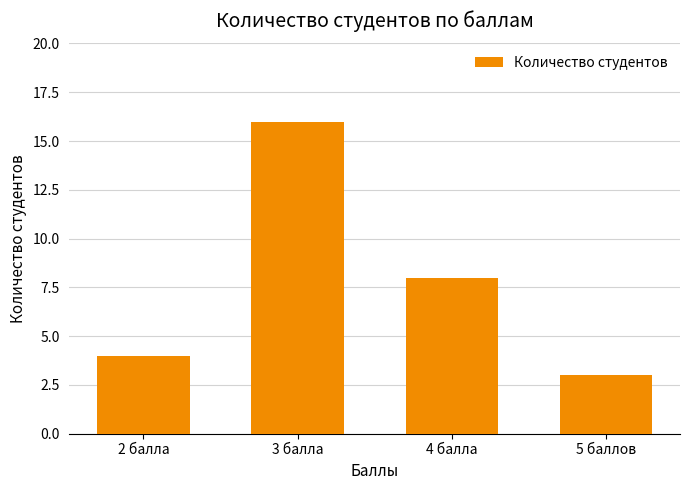

The chart shows a value of 8 at 4 балла. True or false?

True